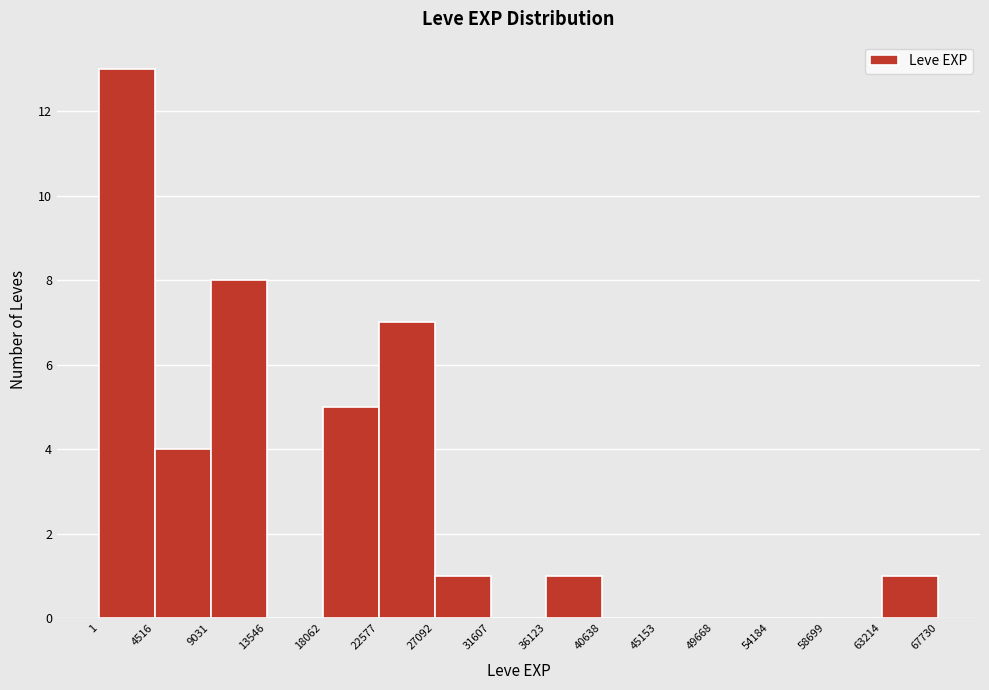

How tall is the bar that spans 27092 to 31607 on the x-axis? The values are not printed on the chart, so give them approximately, as read against the axis.

1